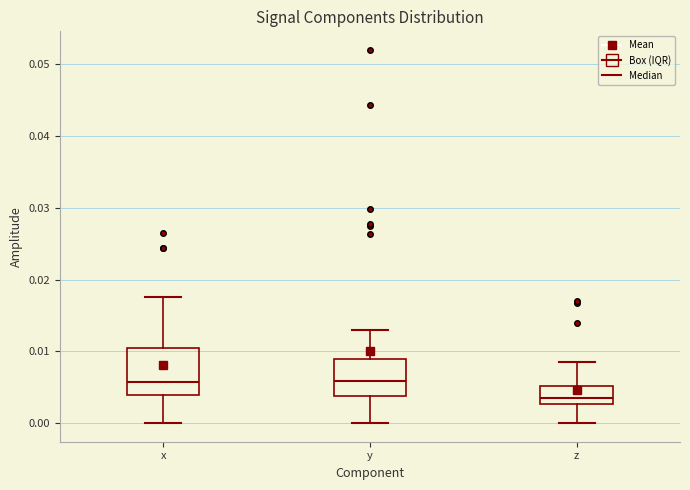

Which box's median line is the lowest?

z